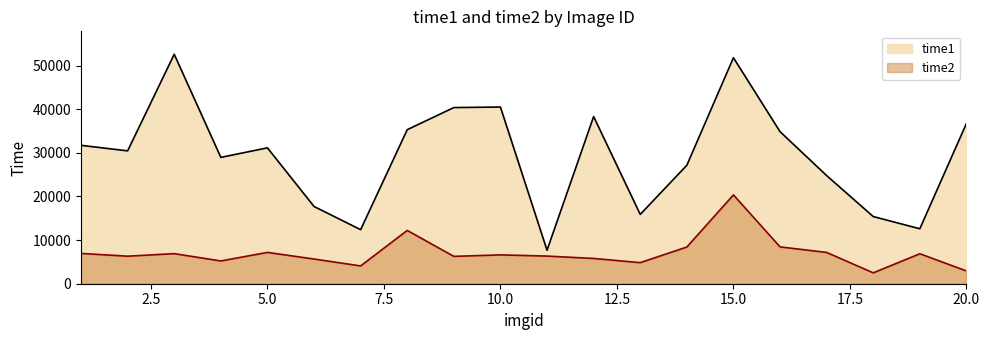

Which has a higher value, 11 or 12?

12